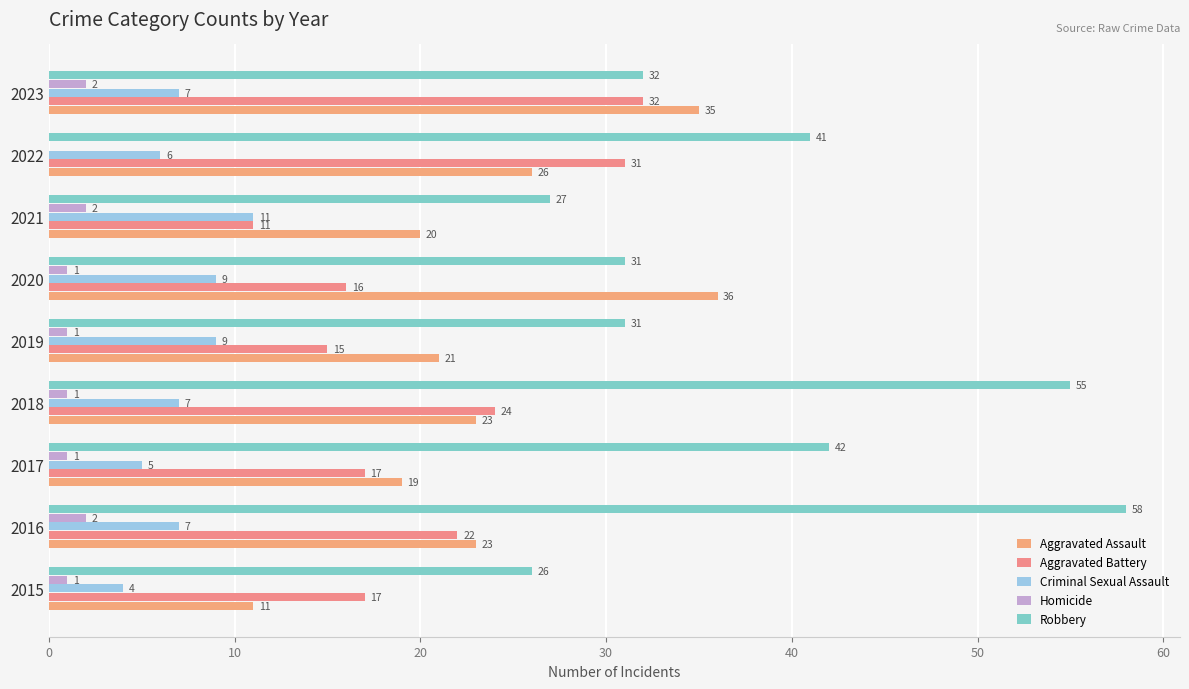

How many distinct data groups are displayed?

5